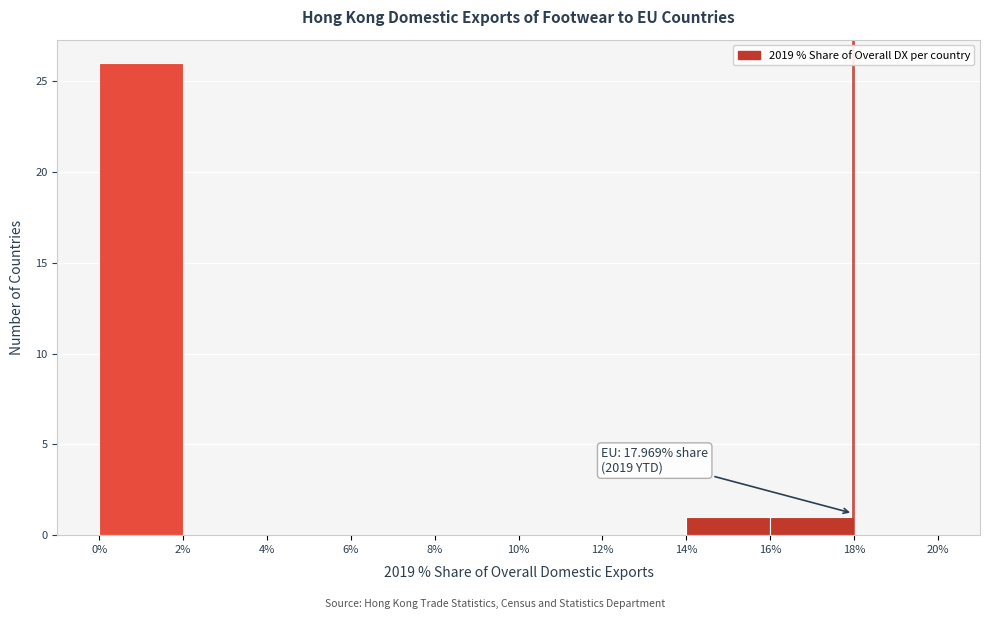

Over which range of the x-axis is the bar tallest?

0% to 2%